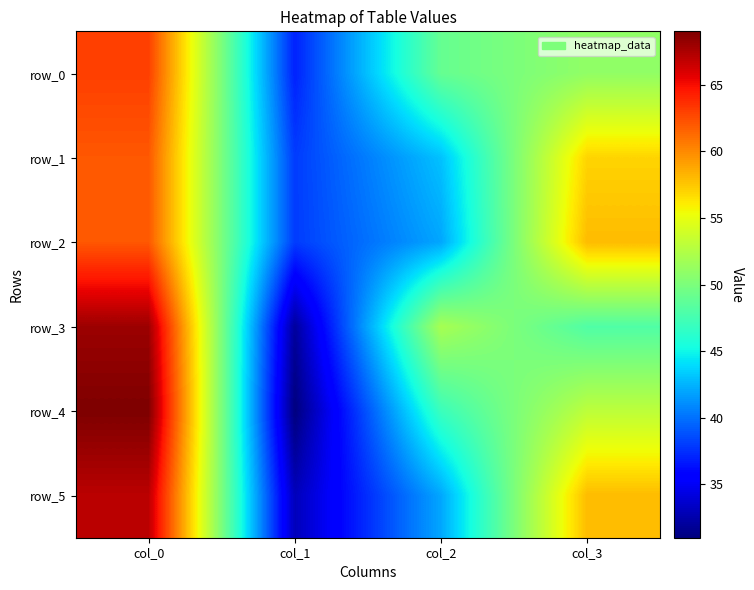

What is the difference between the maximum and minimum values in the row_2 series?

24